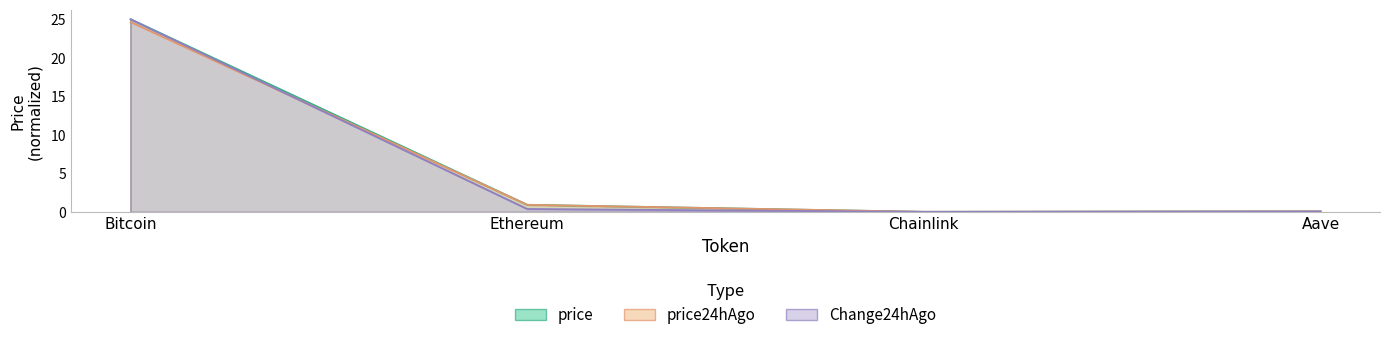

How many lines are shown in the chart?

3